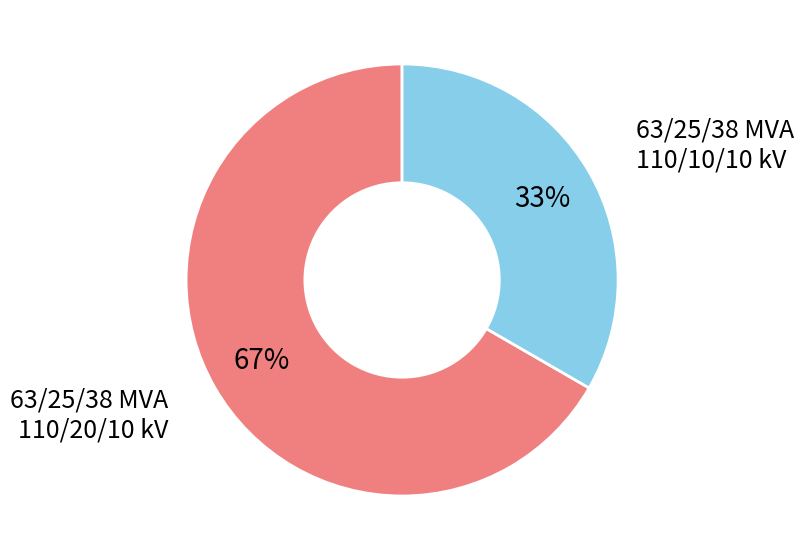

The 63/25/38 MVA 110/10/10 kV slice represents 39% of the pie. True or false?

False